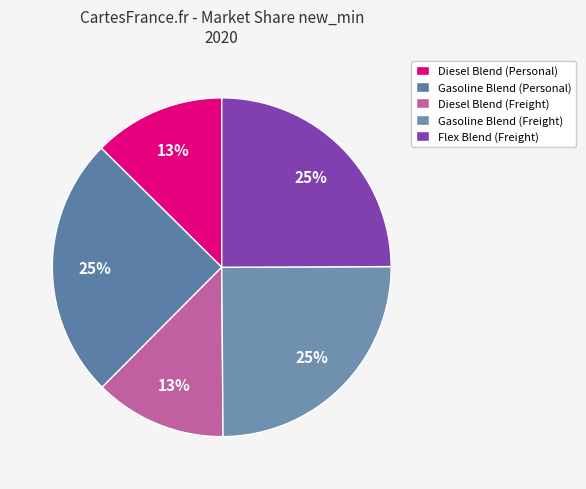

To the nearest percent, what is the difference between the largest and smallest slice percentages?

12%